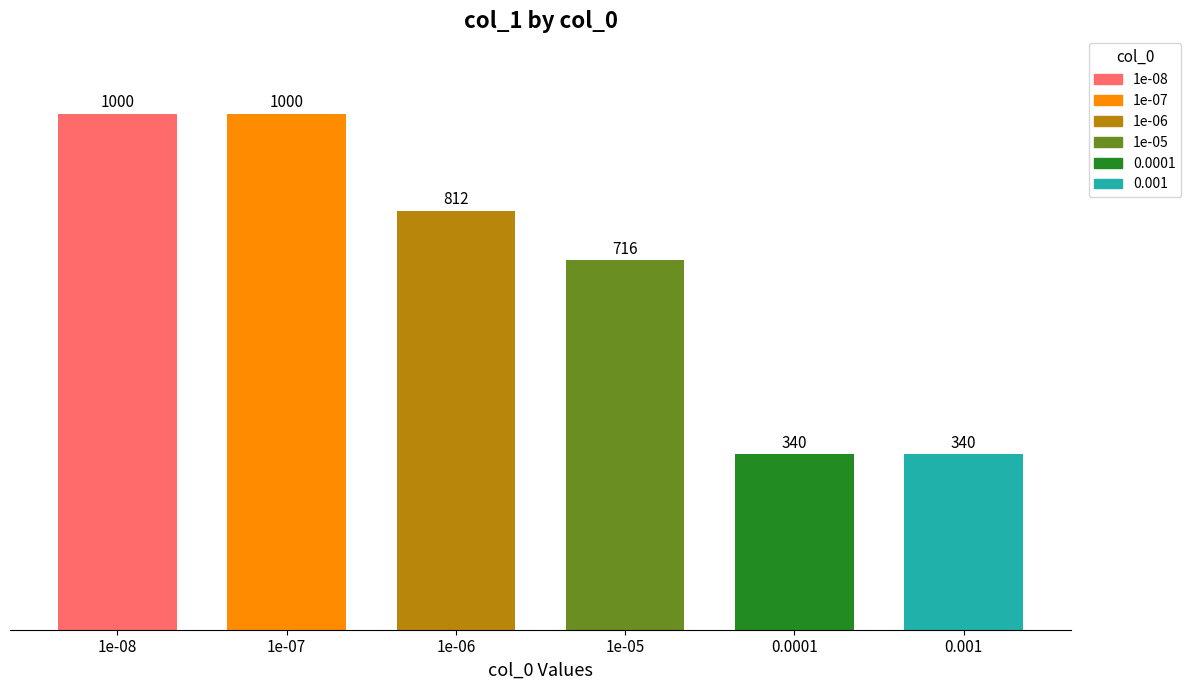

How many data points does each series have?

6